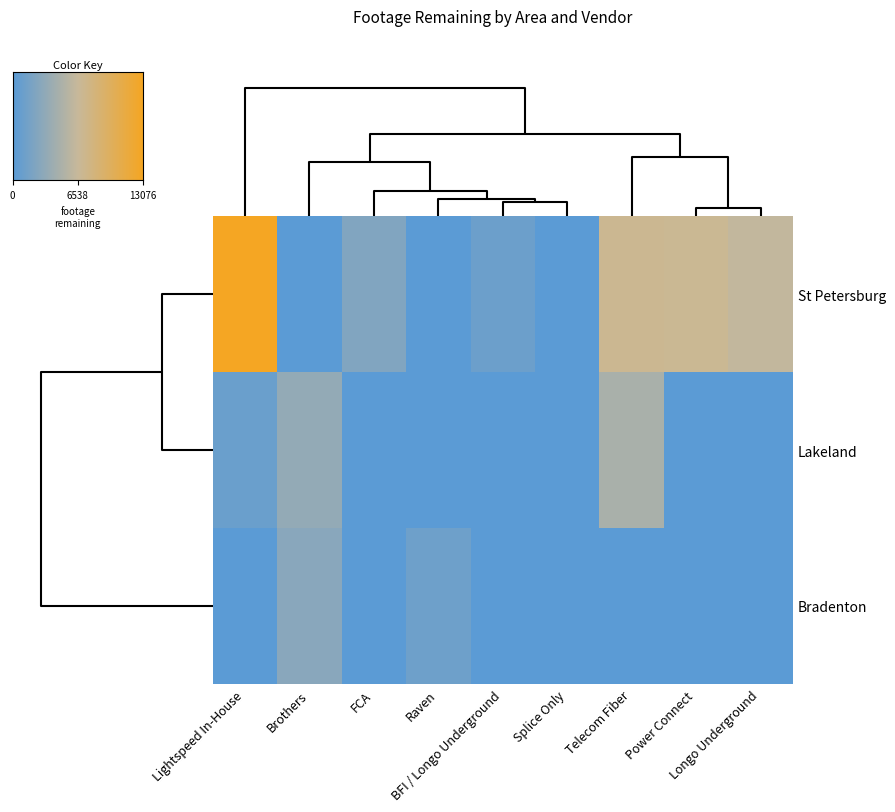

Reading left to right, transcribe all the data shown in this chart.

St Petersburg: Power Connect=6849	Lightspeed In-House=13076	BFI / Longo Underground=1114	FCA=2338	Telecom Fiber=7020	Splice Only=0	Longo Underground=6182	Brothers=0	Raven=0
Lakeland: Power Connect=0	Lightspeed In-House=943	BFI / Longo Underground=0	FCA=0	Telecom Fiber=4718	Splice Only=0	Longo Underground=0	Brothers=3398	Raven=0
Bradenton: Power Connect=0	Lightspeed In-House=0	BFI / Longo Underground=0	FCA=0	Telecom Fiber=0	Splice Only=0	Longo Underground=0	Brothers=2773	Raven=1190